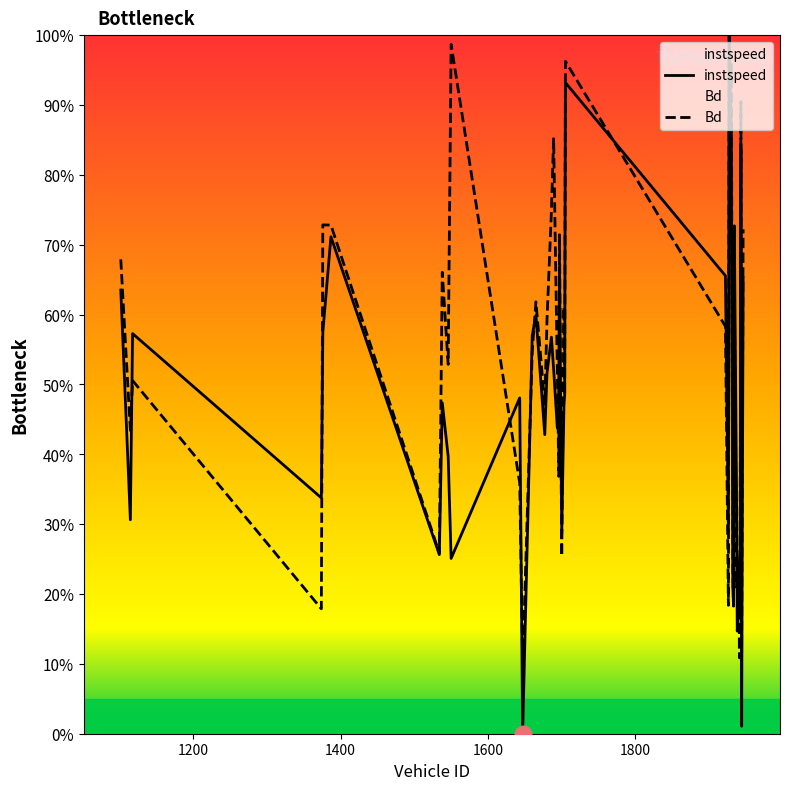

The value of Bd at 1686 is 0.7. True or false?

True